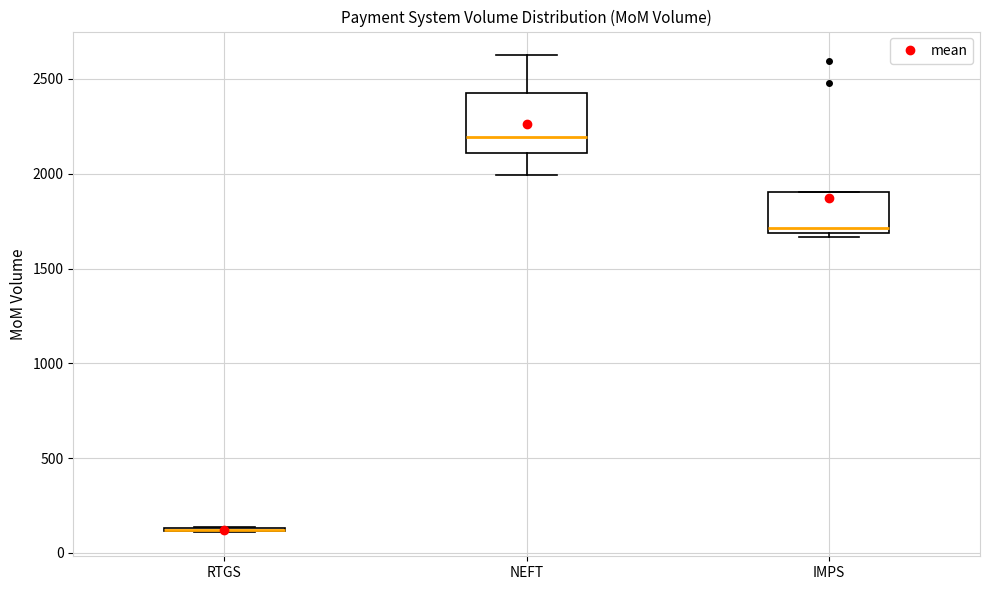

Where is the lower edge of the box for NEFT on the y-axis? The values are not printed on the chart, so give them approximately, as read against the axis.

2100